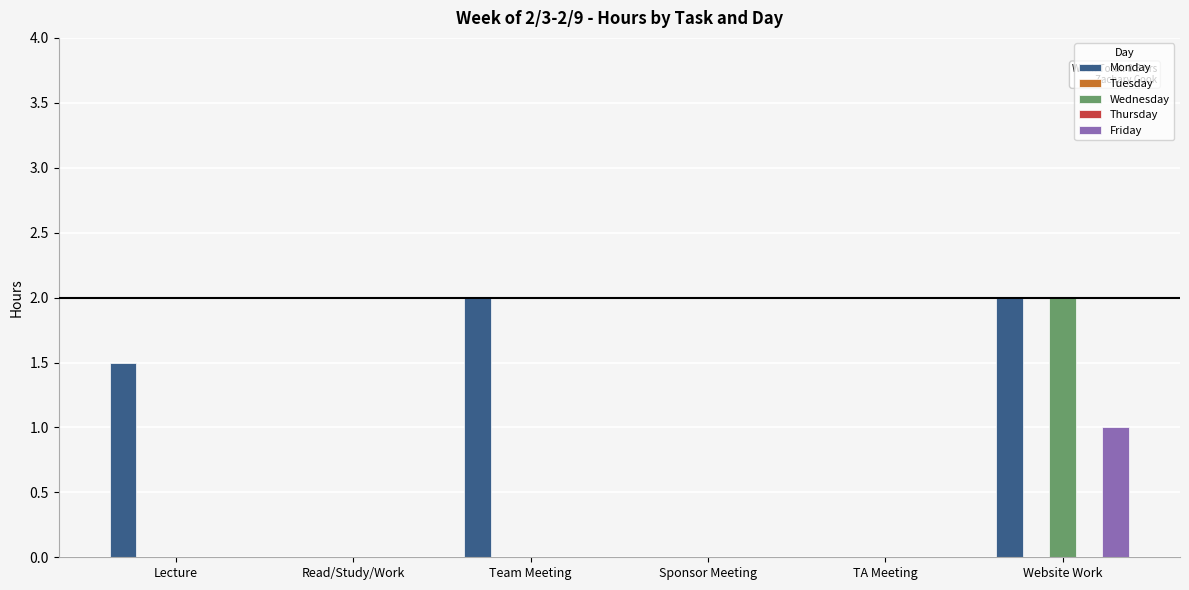

Reading right to left, extract all data points from this chart.

Monday: Website Work=2.0	TA Meeting=0.0	Sponsor Meeting=0.0	Team Meeting=2.0	Read/Study/Work=0.0	Lecture=1.5
Tuesday: Website Work=0.0	TA Meeting=0.0	Sponsor Meeting=0.0	Team Meeting=0.0	Read/Study/Work=0.0	Lecture=0.0
Wednesday: Website Work=2.0	TA Meeting=0.0	Sponsor Meeting=0.0	Team Meeting=0.0	Read/Study/Work=0.0	Lecture=0.0
Thursday: Website Work=0.0	TA Meeting=0.0	Sponsor Meeting=0.0	Team Meeting=0.0	Read/Study/Work=0.0	Lecture=0.0
Friday: Website Work=1.0	TA Meeting=0.0	Sponsor Meeting=0.0	Team Meeting=0.0	Read/Study/Work=0.0	Lecture=0.0